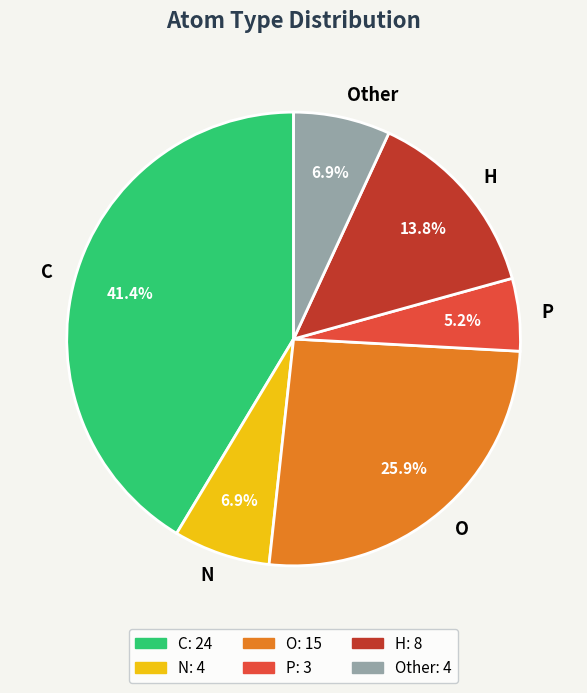

Combined, what portion of the pie is C and O?

67.2%